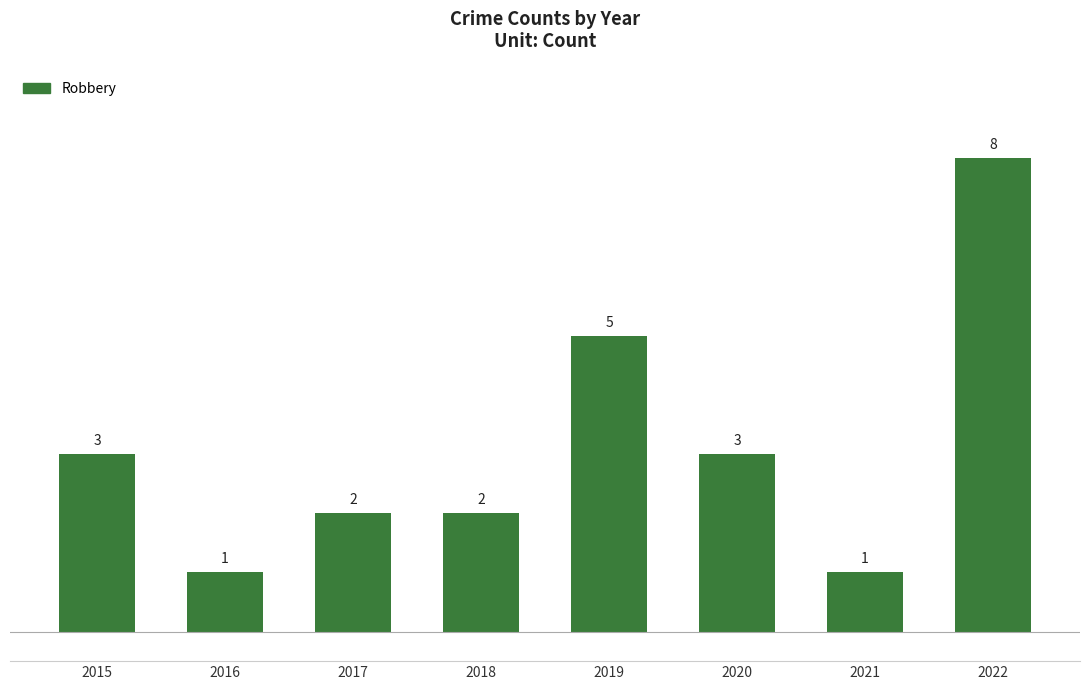

How many distinct data groups are displayed?

1